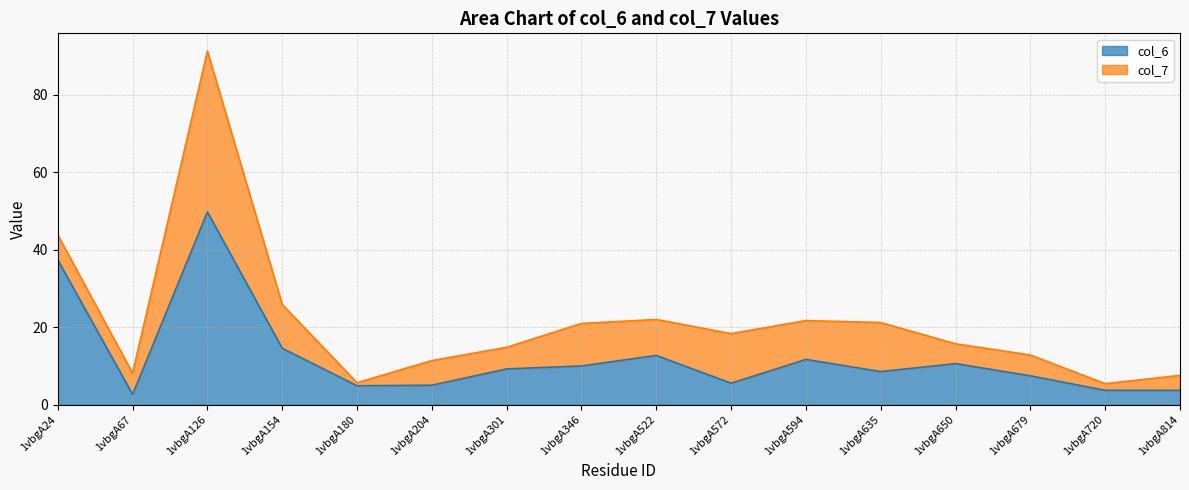

Does the chart have visible grid lines?

Yes